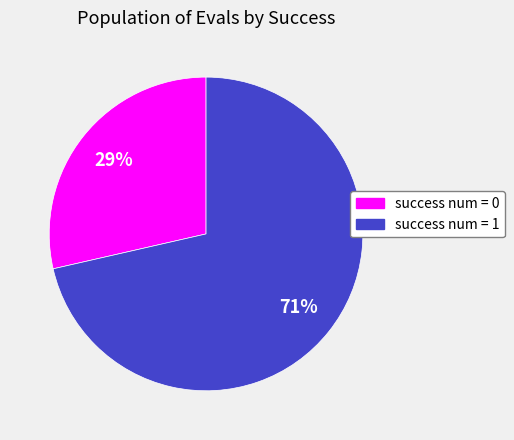

Which slice is the smallest?

success num = 0